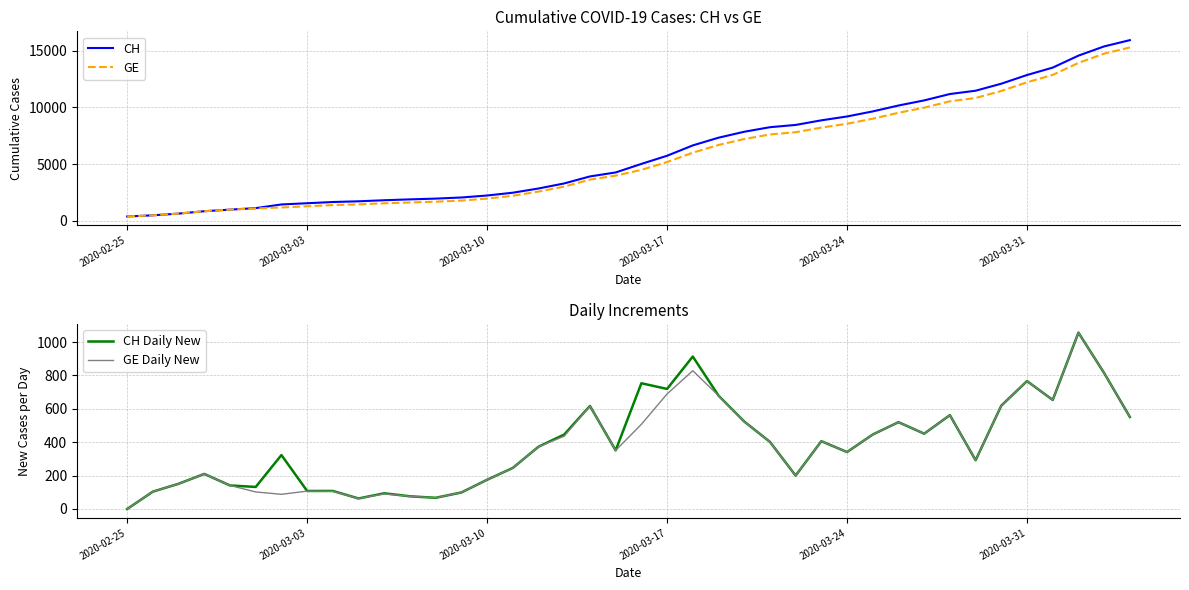

What is the minimum value for CH?

375